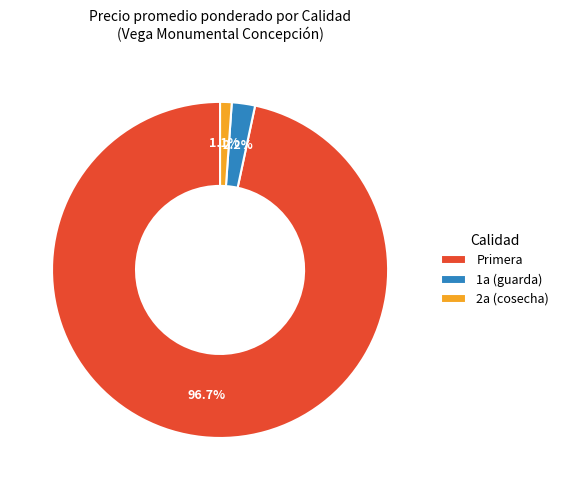

Does 2a (cosecha) represent more than half of the total?

No